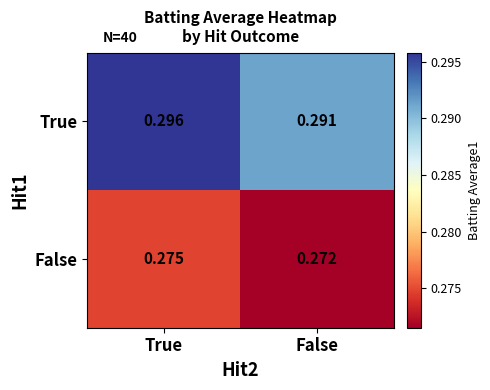

List the series in order of their peak value, highest first.

True, False